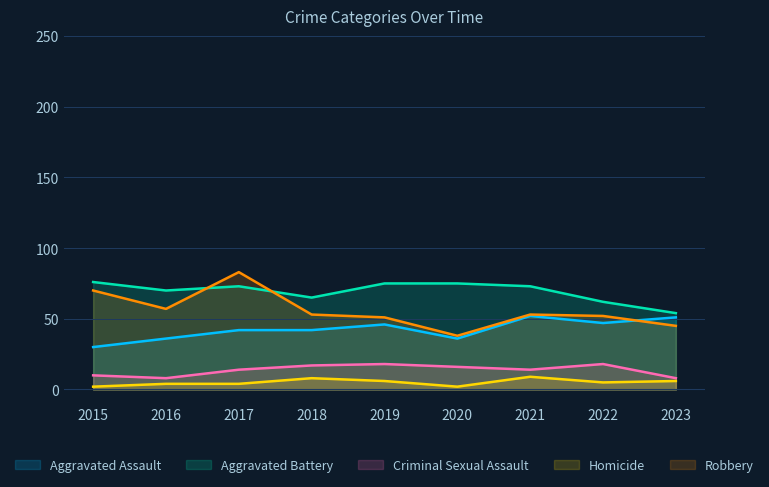

What is the difference between the second highest and minimum values in the Aggravated Battery series?

21